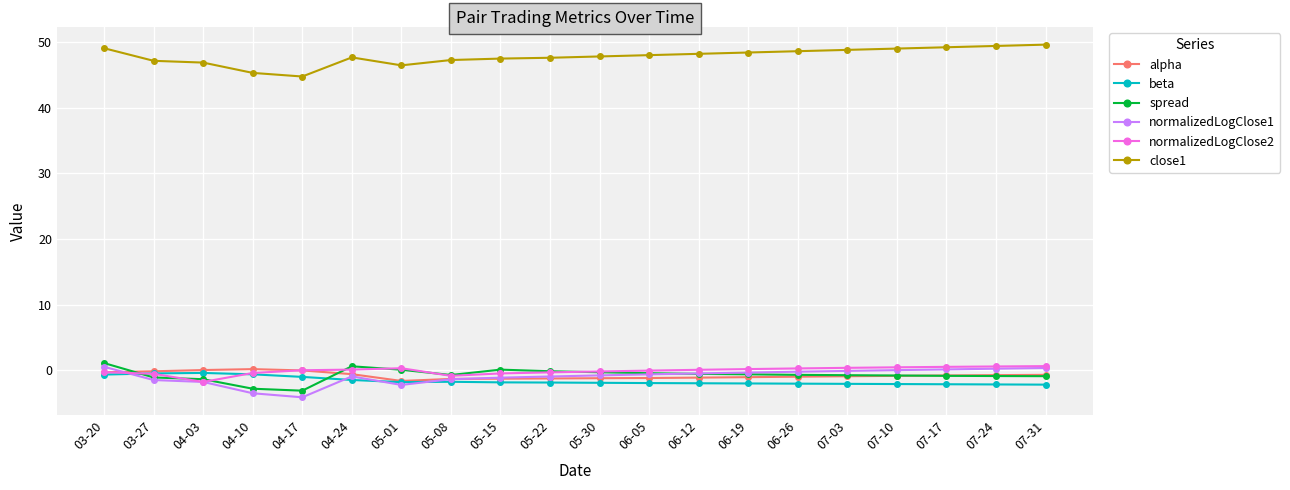

What is the sum of the normalizedLogClose2 values at 06-12 and 05-22?

-0.2